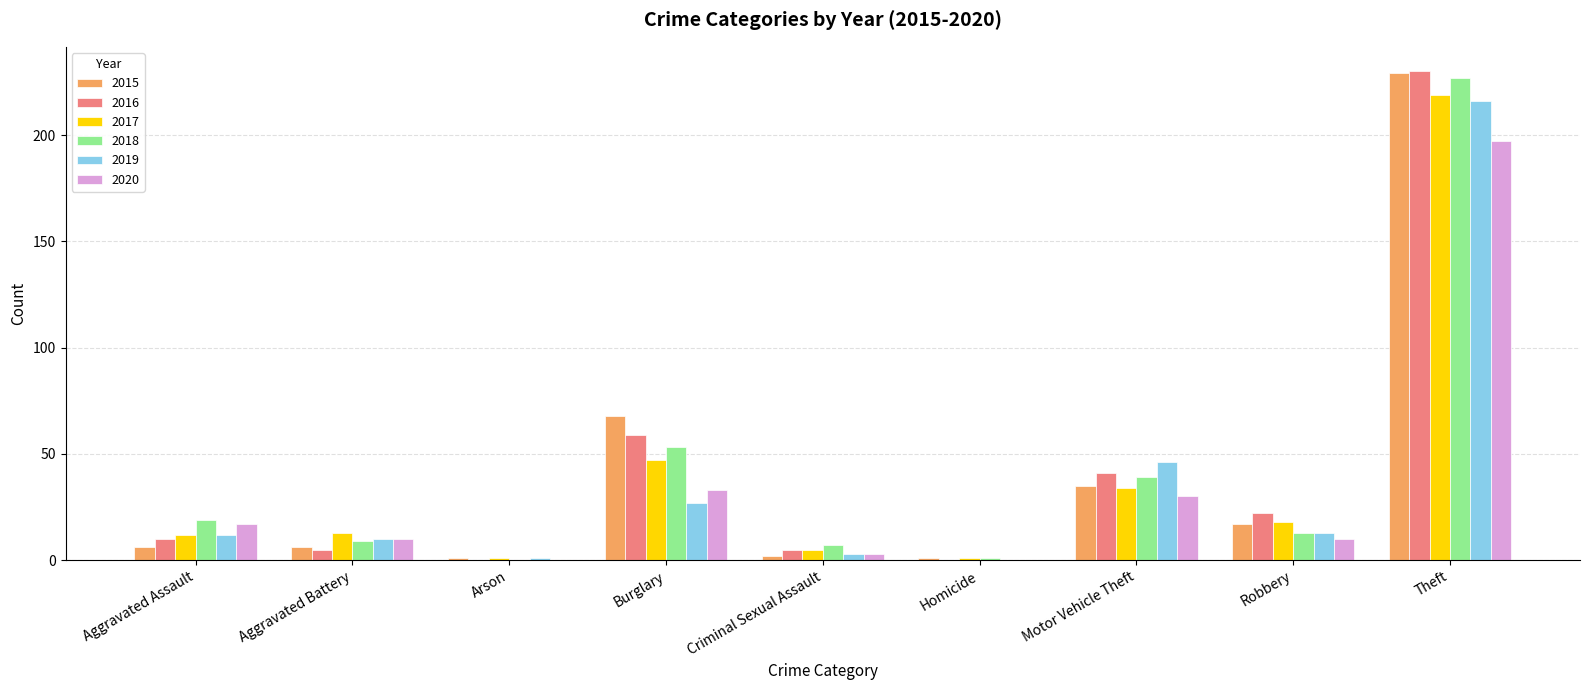

Reading left to right, transcribe all the data shown in this chart.

2015: 6	6	1	68	2	1	35	17	229
2016: 10	5	0	59	5	0	41	22	230
2017: 12	13	1	47	5	1	34	18	219
2018: 19	9	0	53	7	1	39	13	227
2019: 12	10	1	27	3	0	46	13	216
2020: 17	10	0	33	3	0	30	10	197